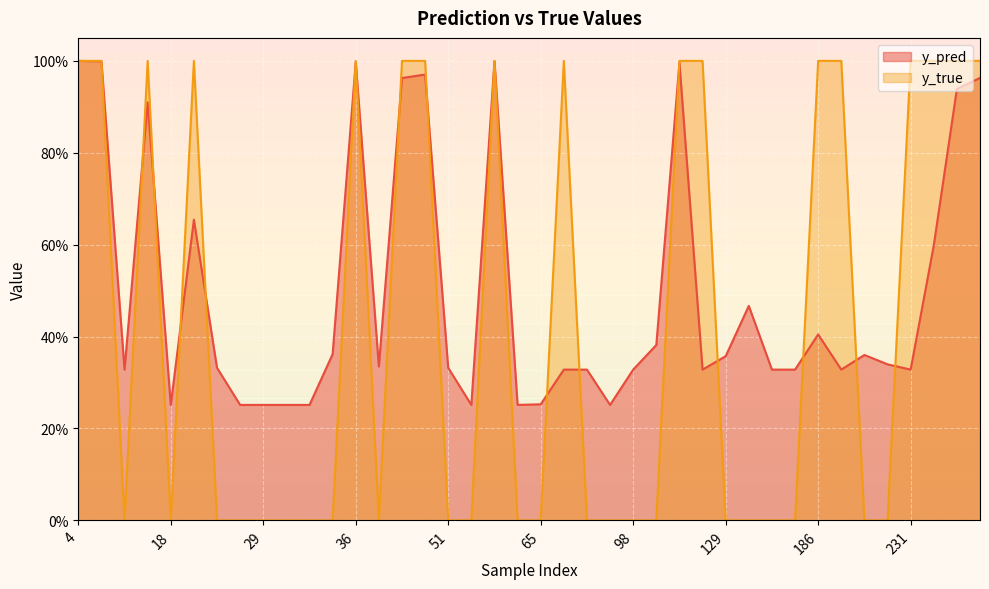

Which series has the largest range (max minus min)?

y_true